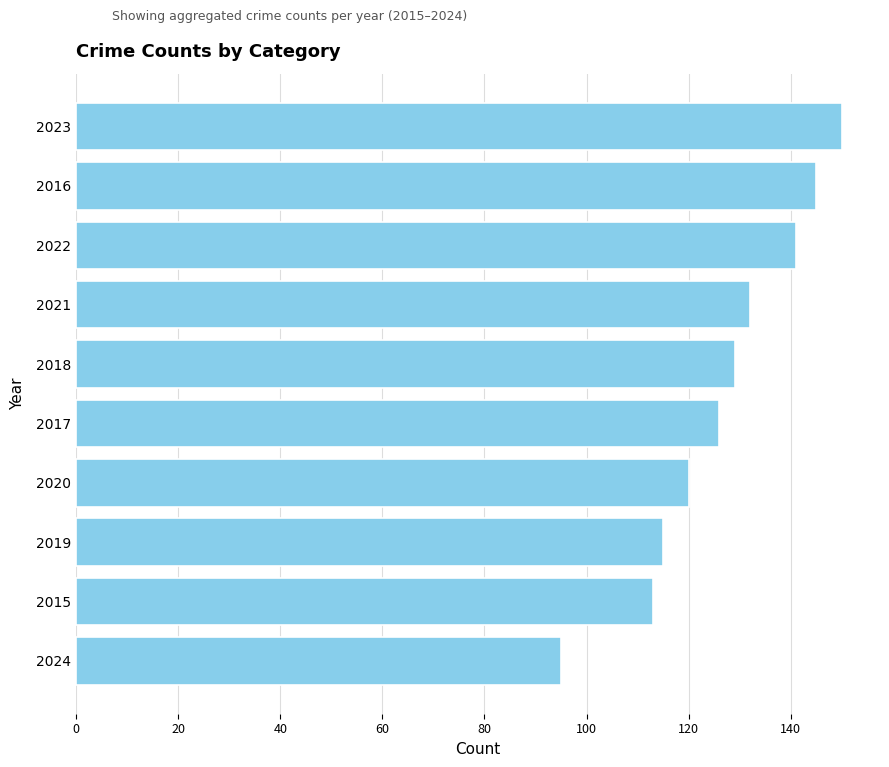

Which category has the lowest value across all series?

2024